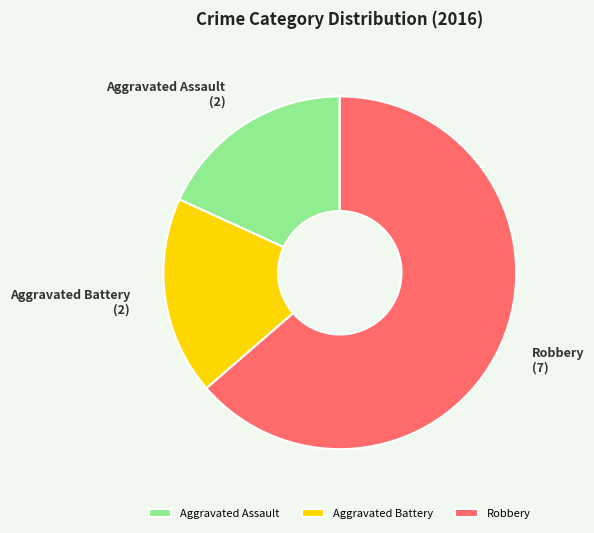

Is the sum of Robbery and Aggravated Battery greater than half?

Yes